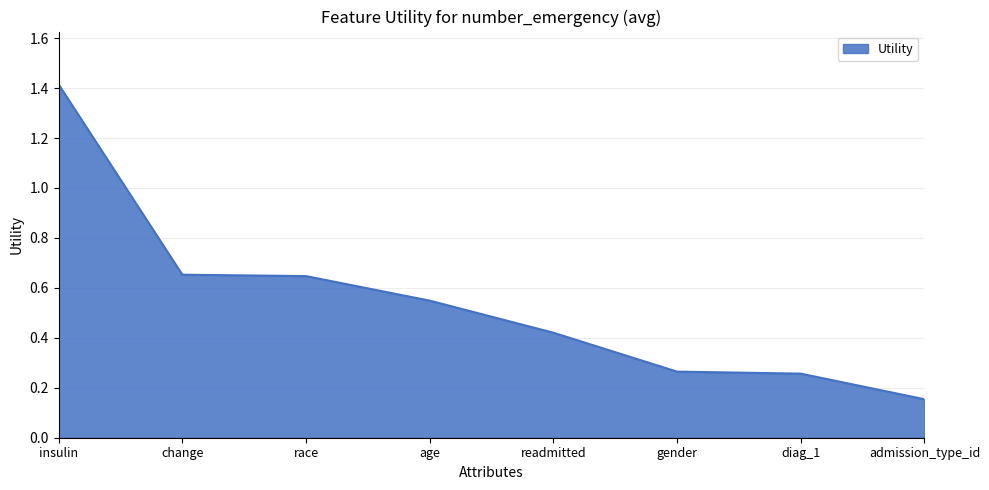

At which category does the chart reach its peak across all series?

insulin